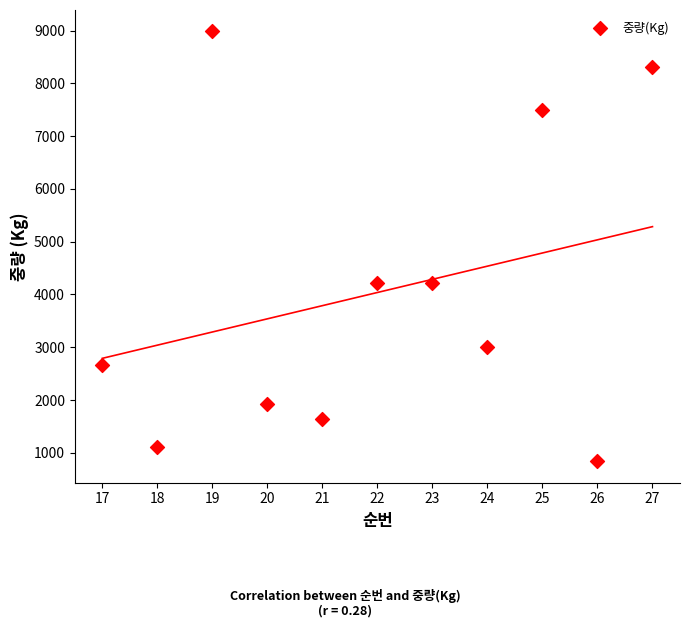

What is the range of Y values (max minus min)?

8142